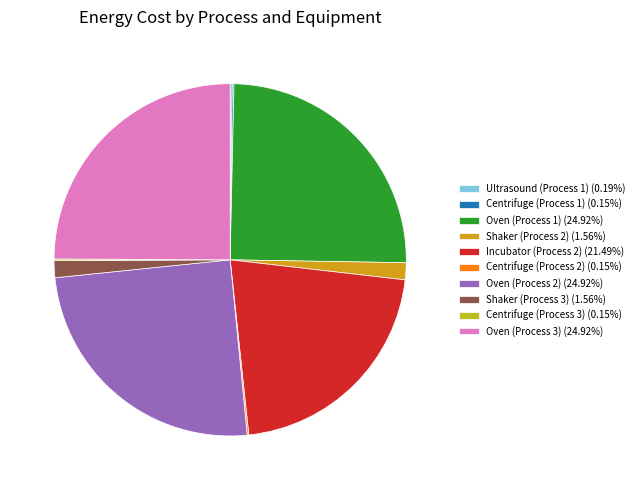

True or false: Oven (Process 3) accounts for 25% of the total.

True